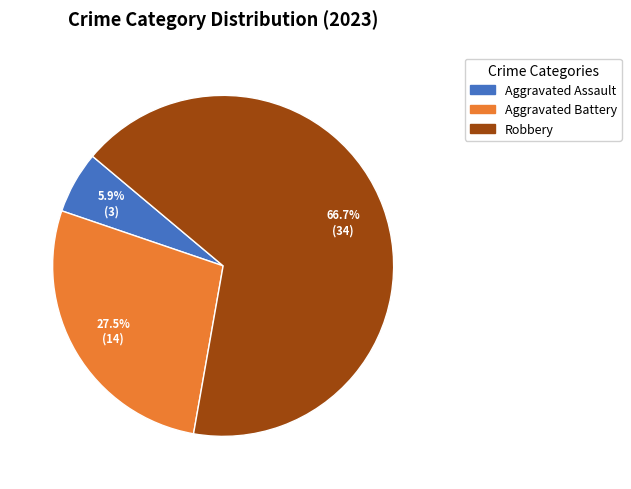

Does any single category account for the majority?

Yes